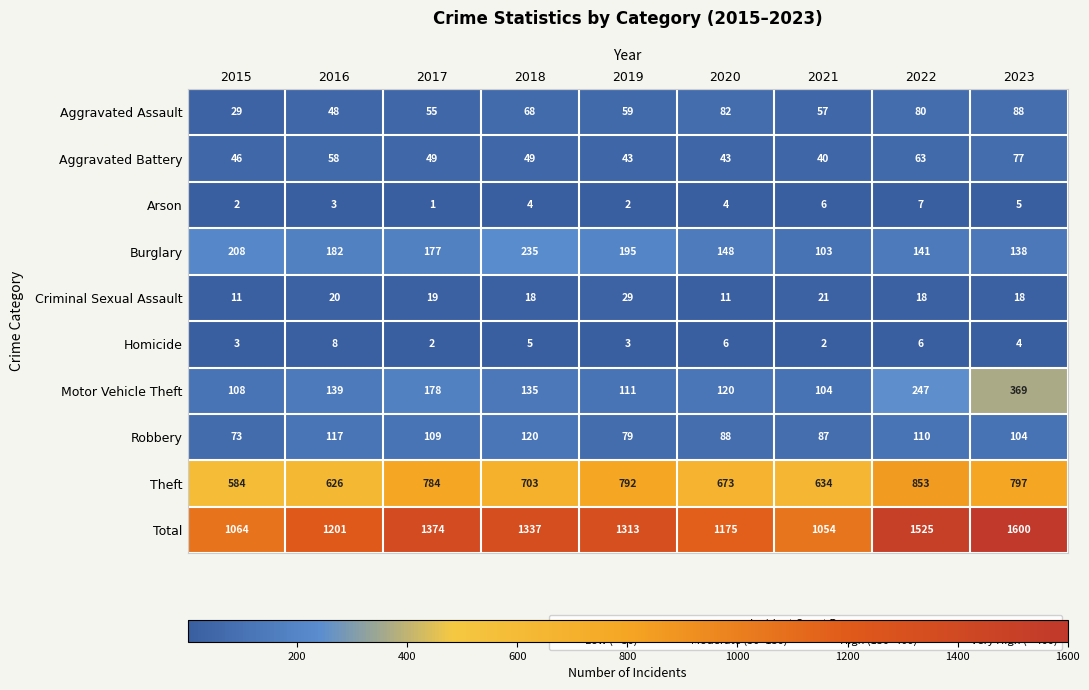

Where does the Criminal Sexual Assault series first go above 18?

2016